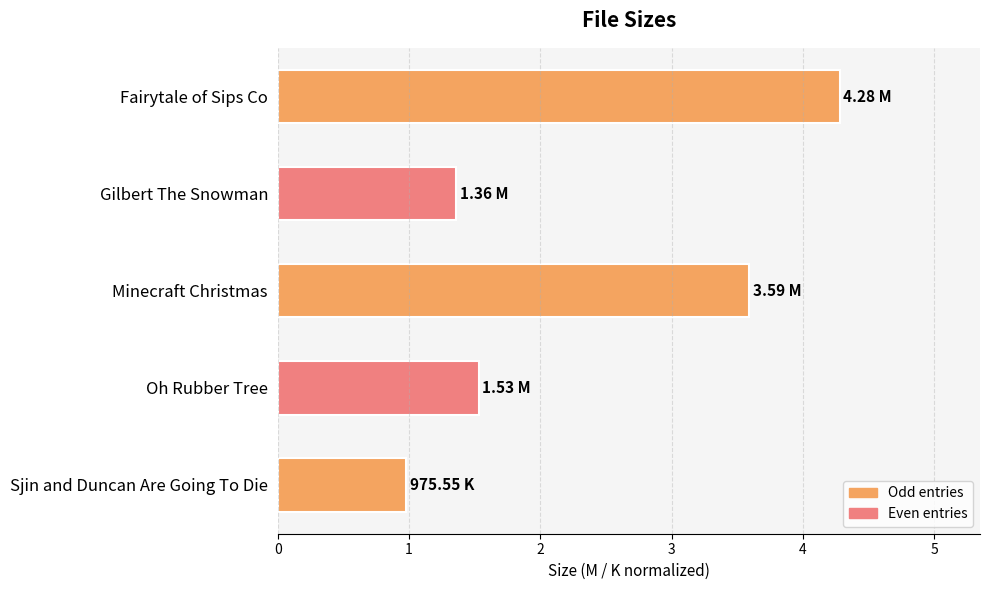

At which label is the value closest to 2?

Oh Rubber Tree